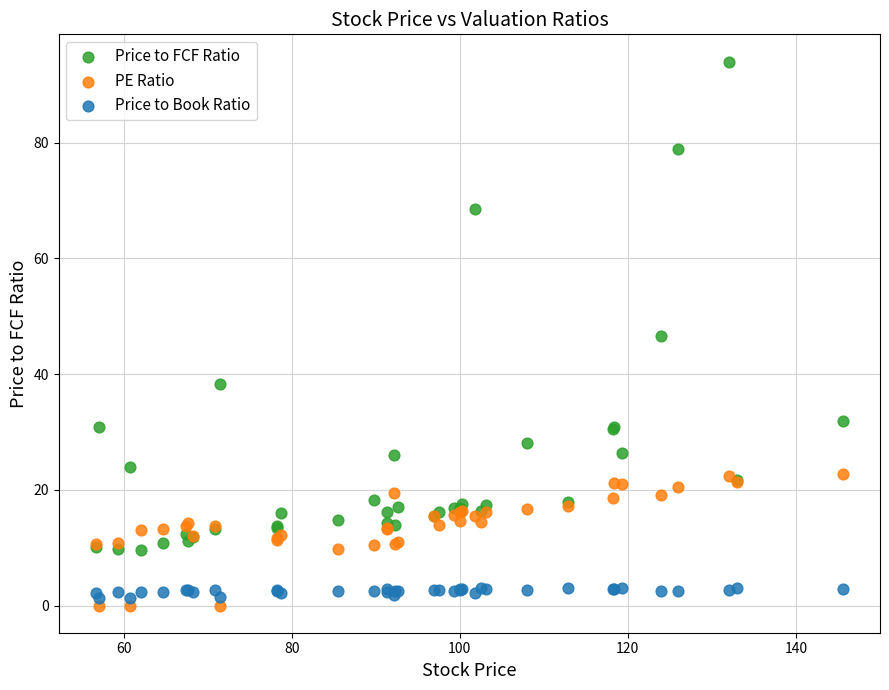

What is the X range (max minus min) for the scatter plot?

88.8